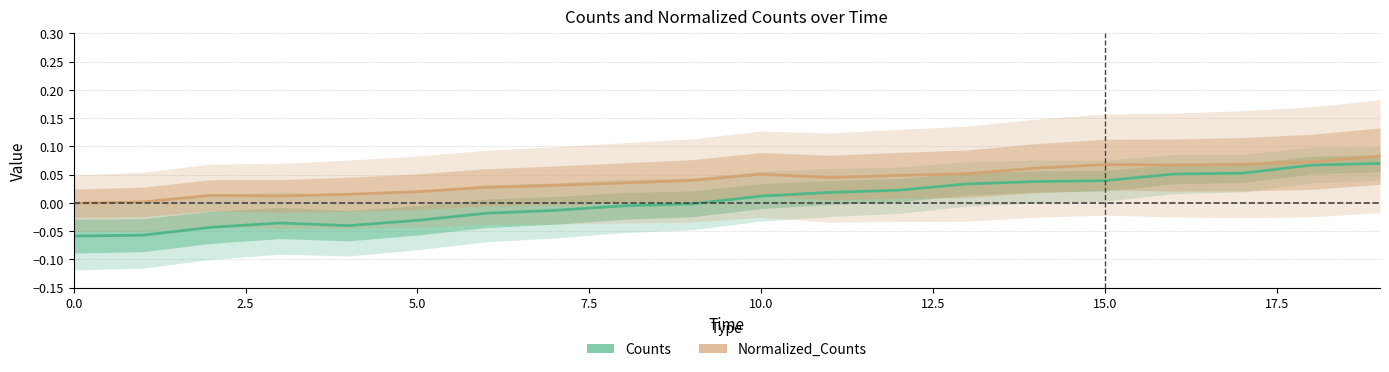

At how many categories does at least one series exceed 0?

19